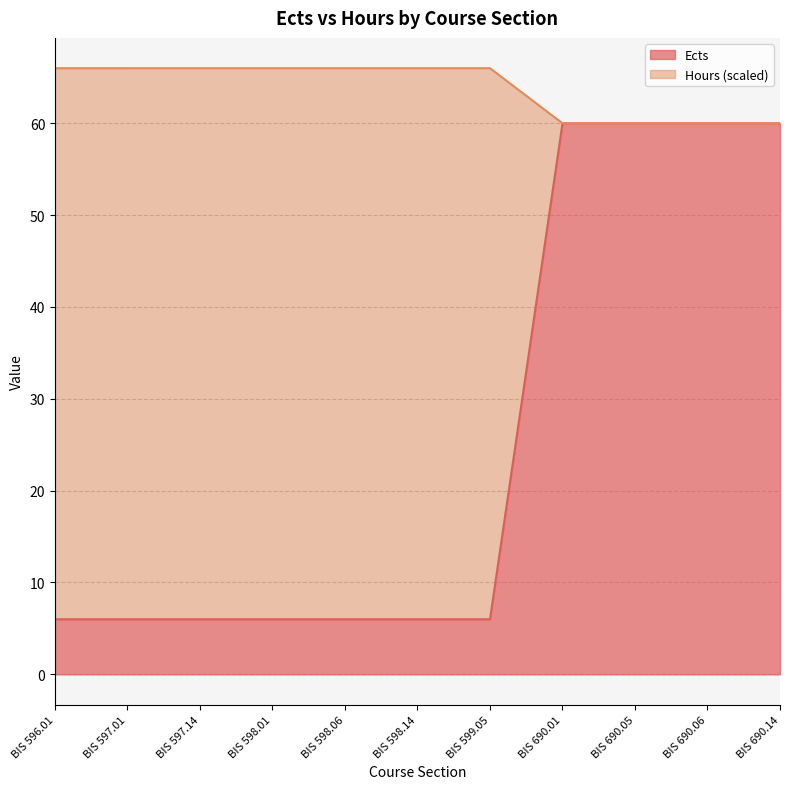

Is the value of Ects at BIS 597.01 greater than the value of Hours at BIS 599.05?

No